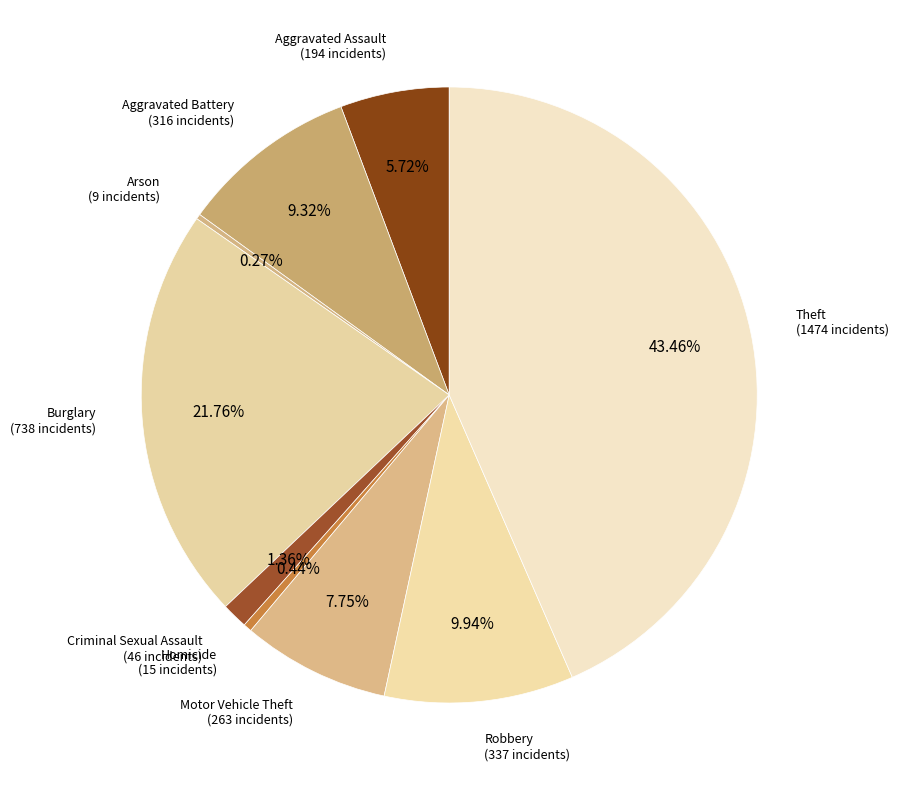

Which category has the smallest portion of the pie?

Arson